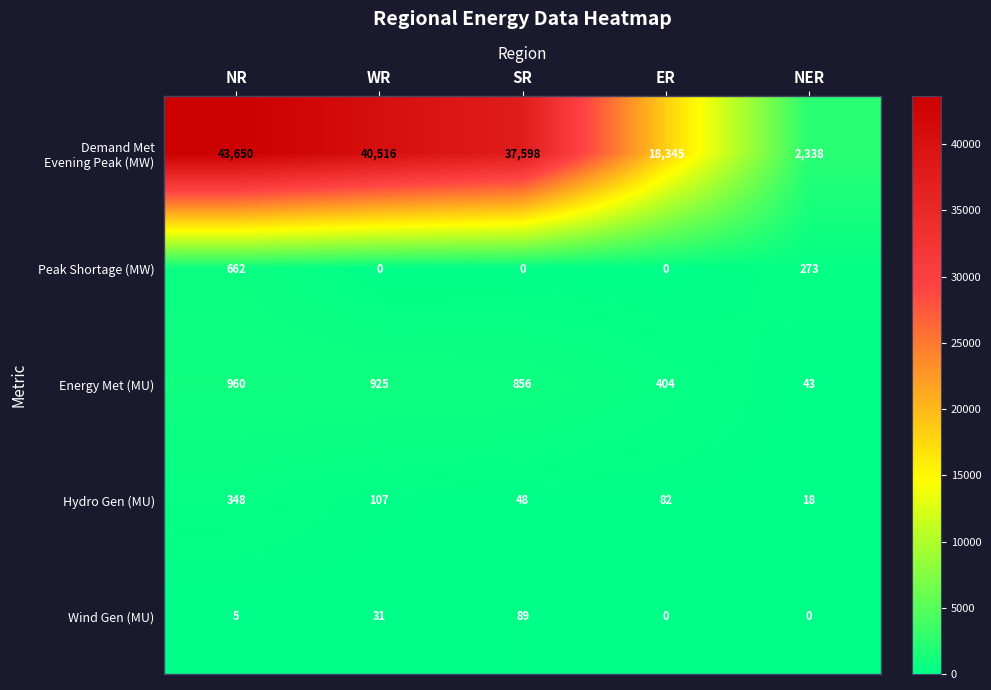

What is the spread (max minus min) of values at SR?

37598